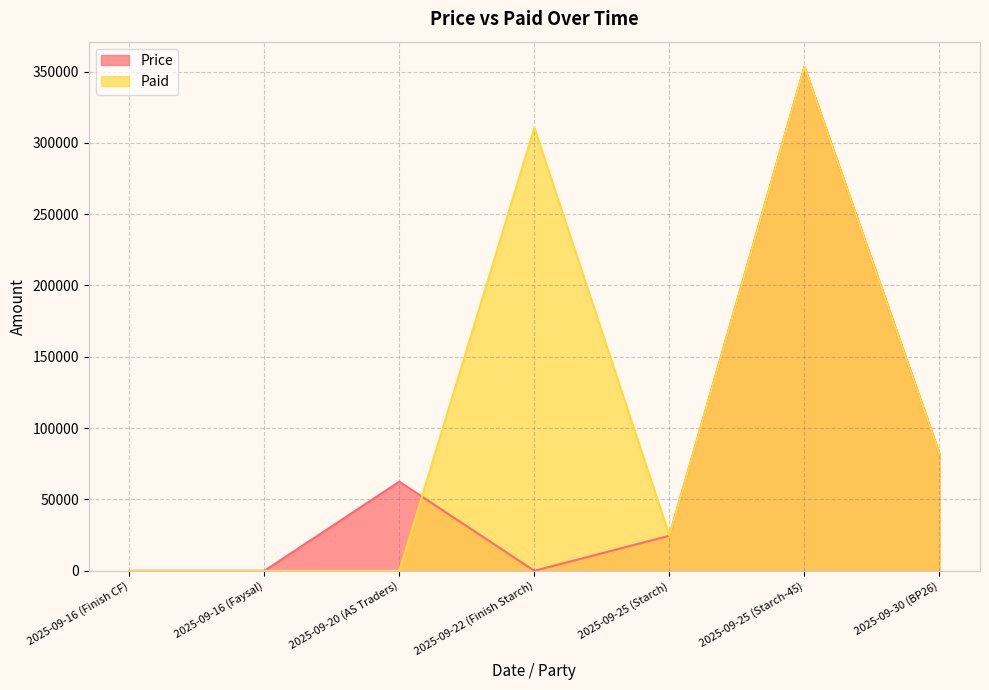

At how many categories does at least one series exceed 160329?

2